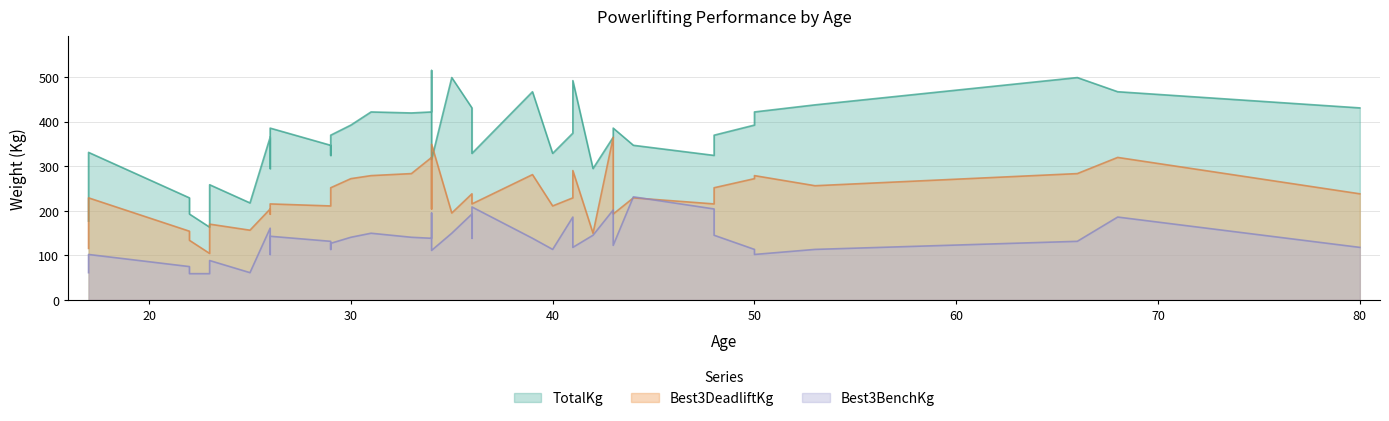

Which series changed the most between 17 and 34?

TotalKg